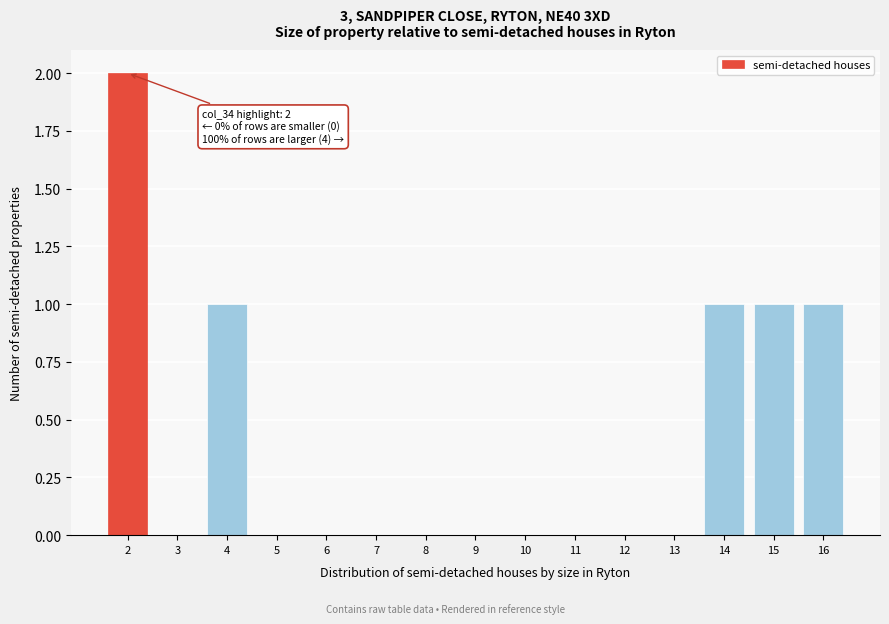

Reading left to right, transcribe all the data shown in this chart.

2=2	3=0	4=1	5=0	6=0	7=0	8=0	9=0	10=0	11=0	12=0	13=0	14=1	15=1	16=1